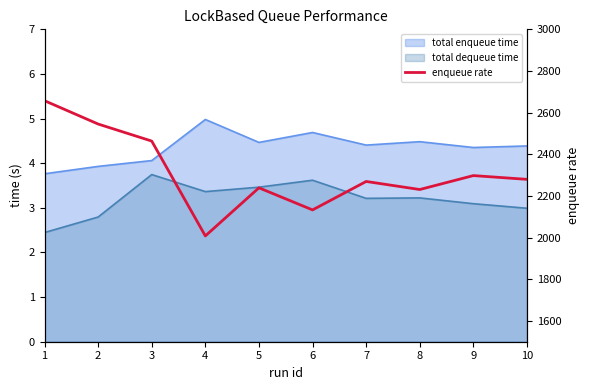

Reading left to right, extract all data points from this chart.

2657.3	2545.3	2463.4	2008.0	2239.0	2132.9	2269.5	2230.8	2297.8	2279.7